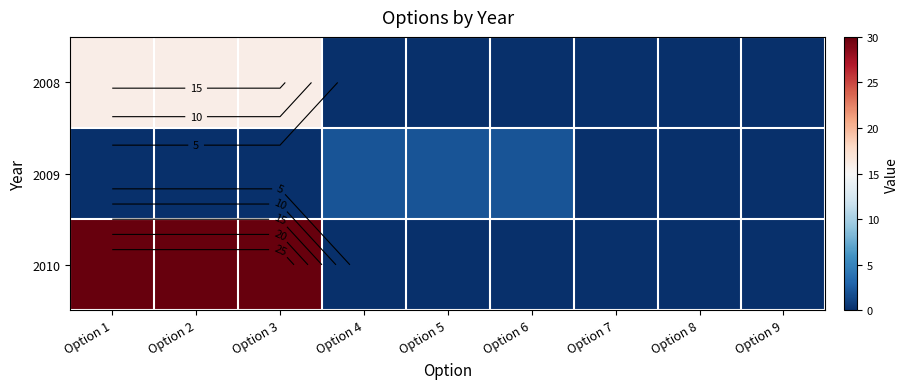

Which series has the largest total across all categories?

2010